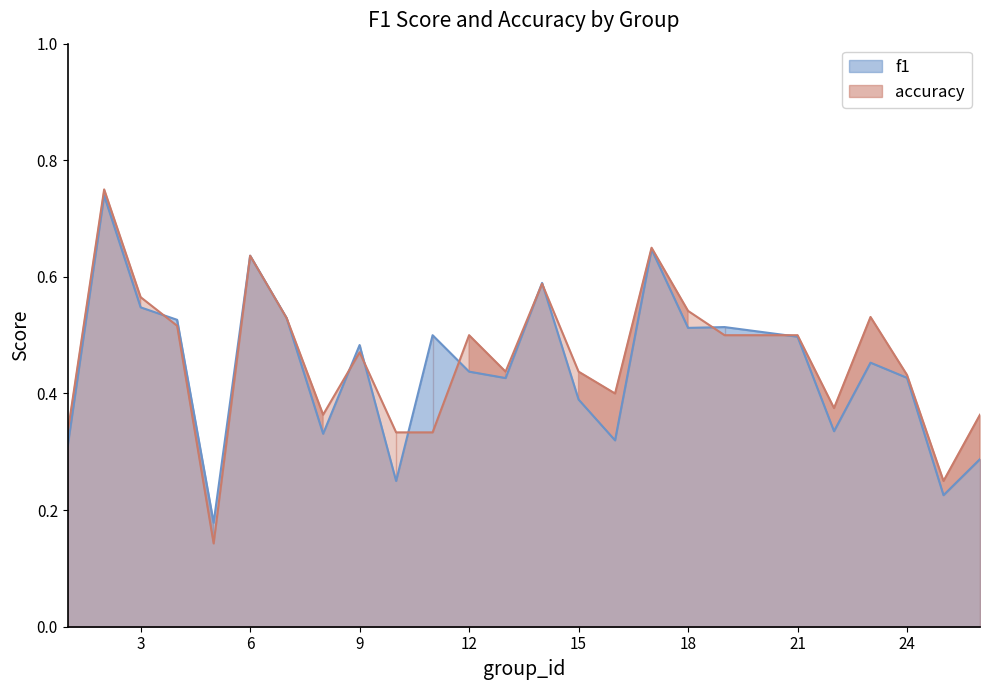

Reading right to left, what are all the values shown in this chart?

f1: 26=0.3	25=0.2	24=0.4	23=0.5	22=0.3	21=0.5	19=0.5	18=0.5	17=0.6	16=0.3	15=0.4	14=0.6	13=0.4	12=0.4	11=0.5	10=0.2	9=0.5	8=0.3	7=0.5	6=0.6	5=0.2	4=0.5	3=0.5	2=0.7	1=0.3
accuracy: 26=0.4	25=0.2	24=0.4	23=0.5	22=0.4	21=0.5	19=0.5	18=0.5	17=0.7	16=0.4	15=0.4	14=0.6	13=0.4	12=0.5	11=0.3	10=0.3	9=0.5	8=0.4	7=0.5	6=0.6	5=0.1	4=0.5	3=0.6	2=0.8	1=0.3